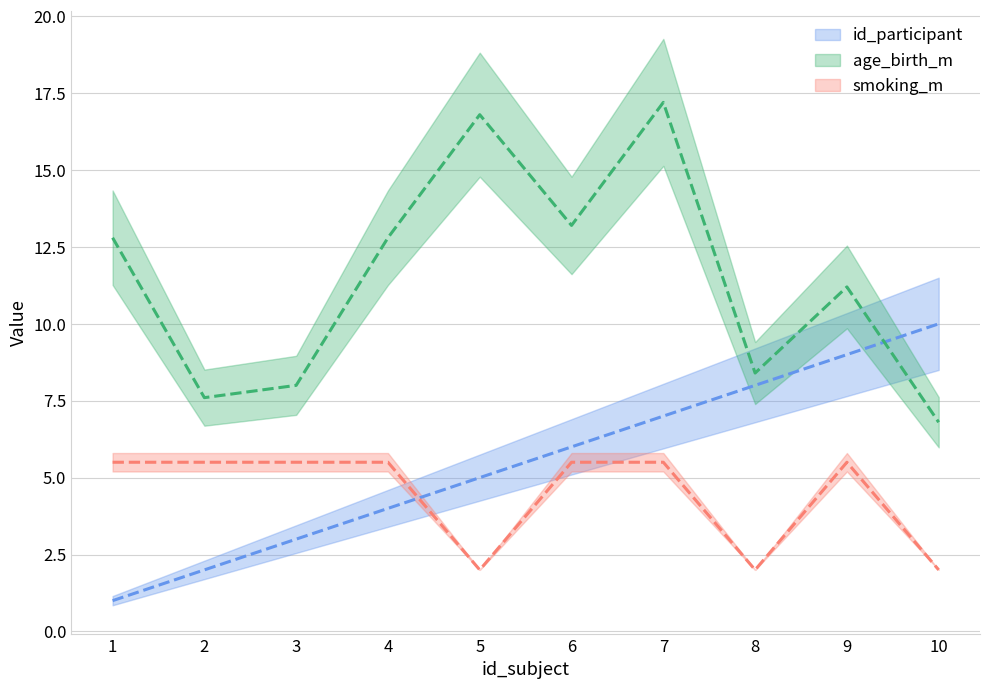

At how many categories does at least one series exceed 16?

2